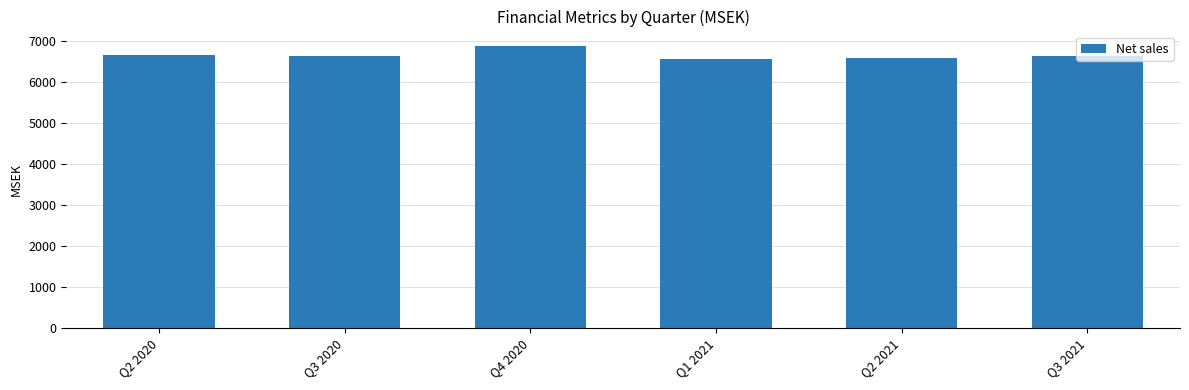

The value at Q1 2021 is 10335. True or false?

False